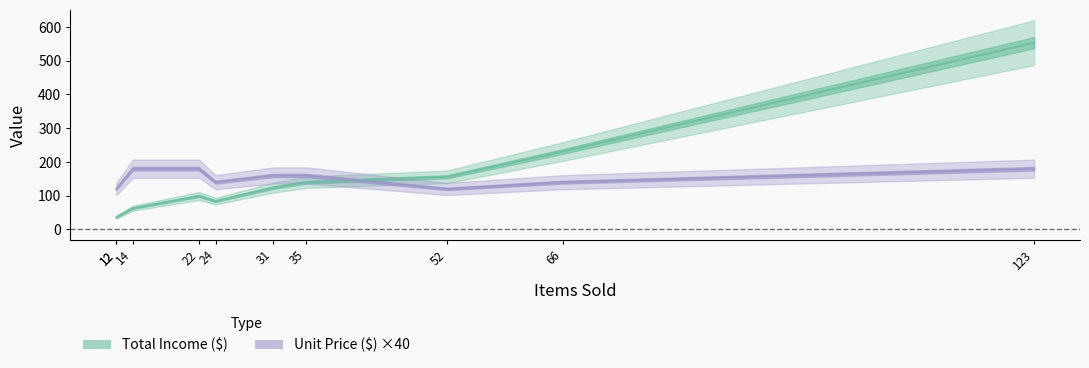

What are all the series names shown in the legend?

Total Income ($), Unit Price ($) ×40